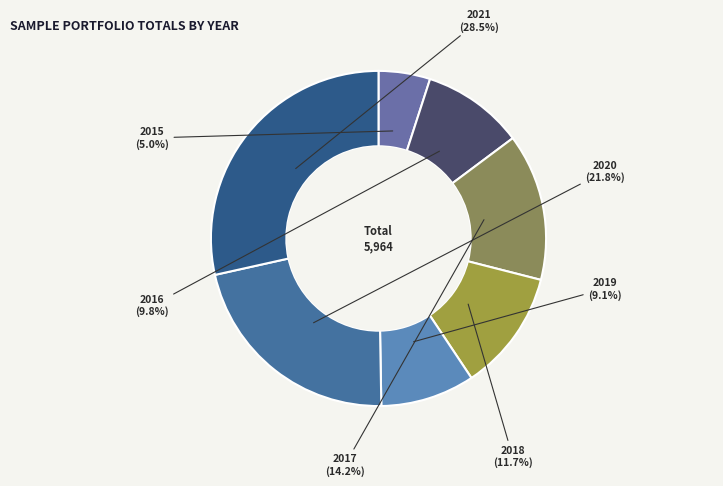

How many slices are in this pie chart?

7